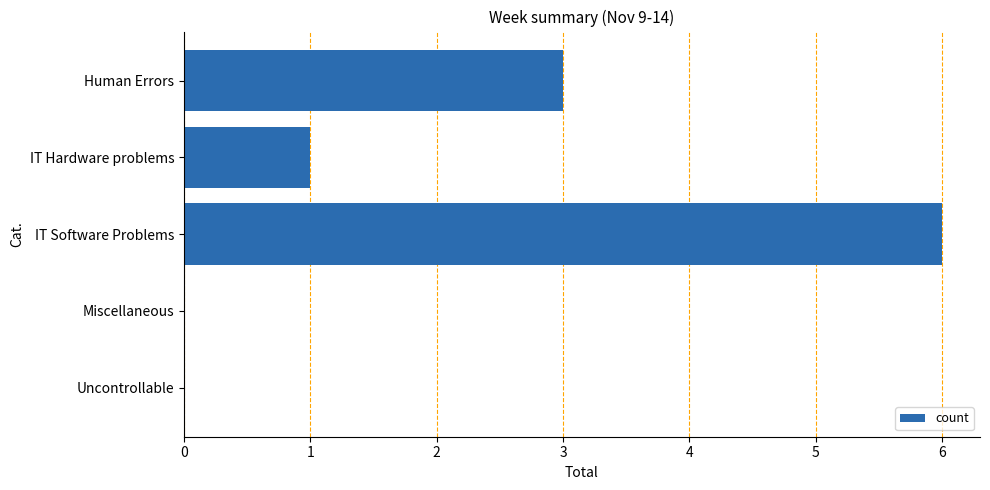

Between IT Software Problems and IT Hardware problems, which is larger?

IT Software Problems